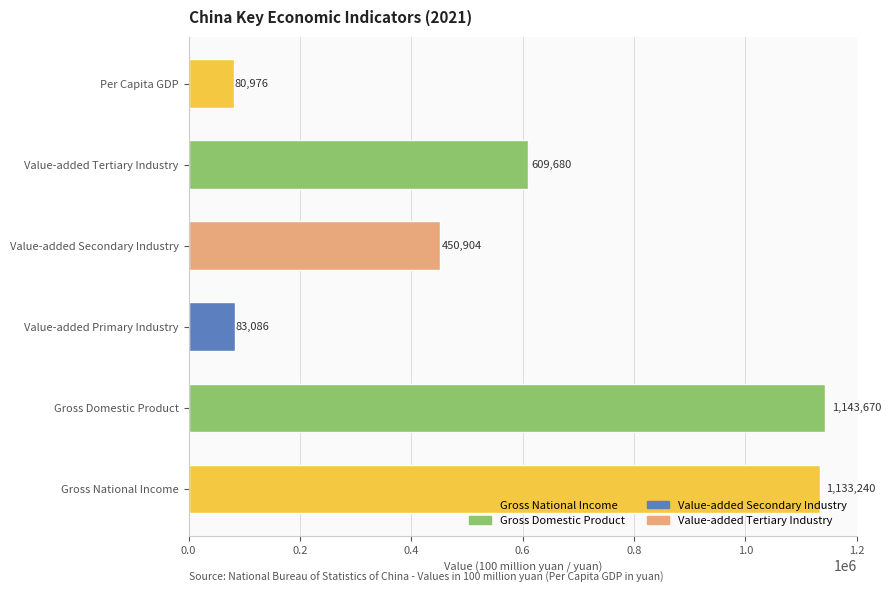

What is the approximate value at Per Capita GDP?

80976.0